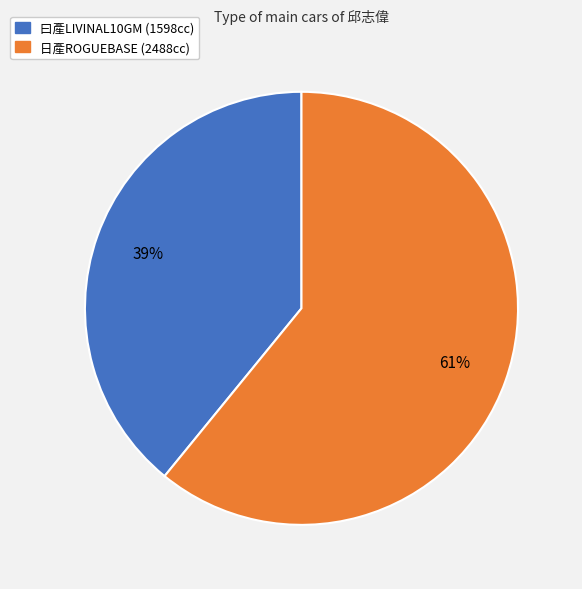

To the nearest percent, what percentage of the pie is 曰產LIVINAL10GM (1598cc)?

39%